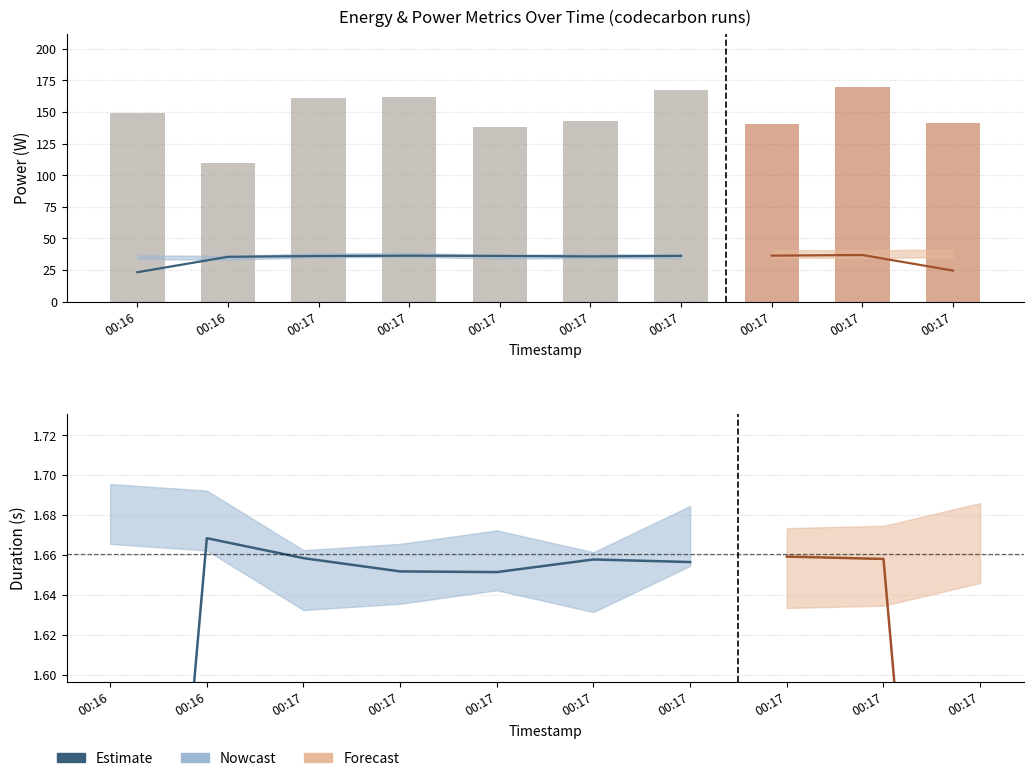

What is the total value across all series at 2025-03-26T00:17:49?

207.7